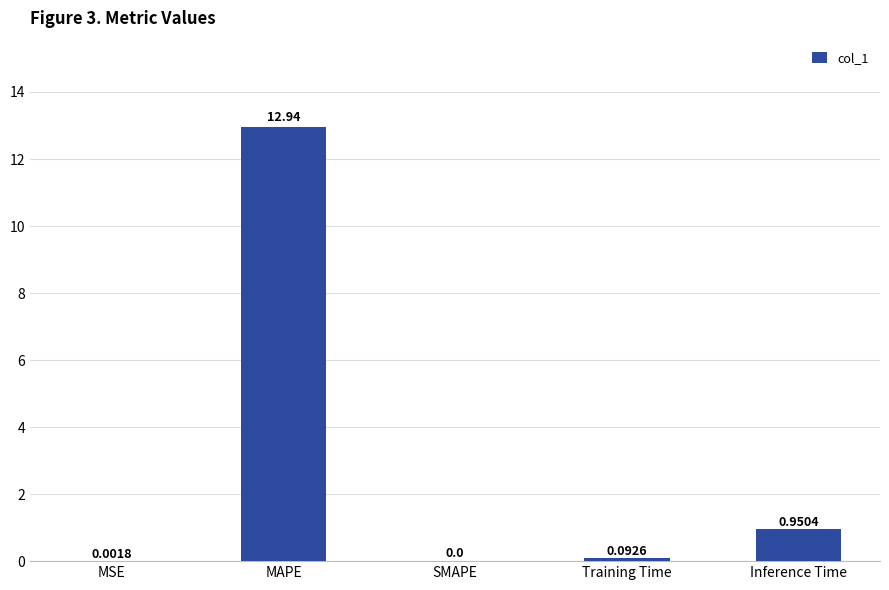

Between Inference Time and MAPE, which is larger?

MAPE